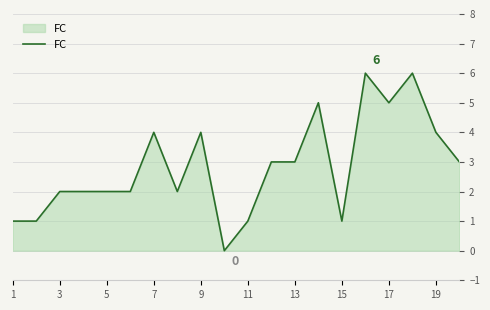

What is the greatest value displayed?

6